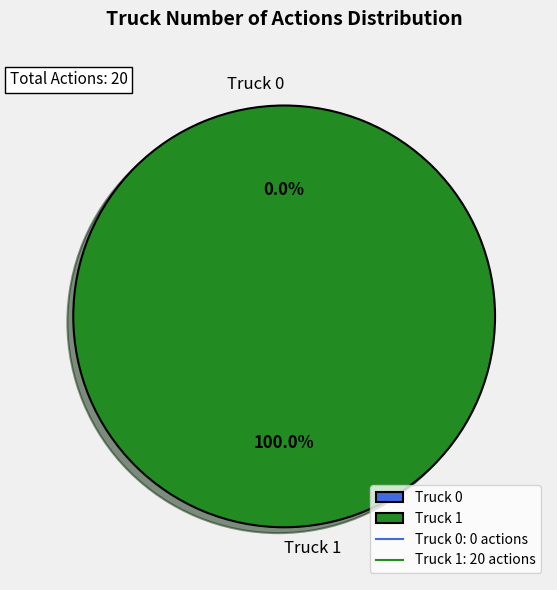

To the nearest percent, what is the average slice percentage?

50%